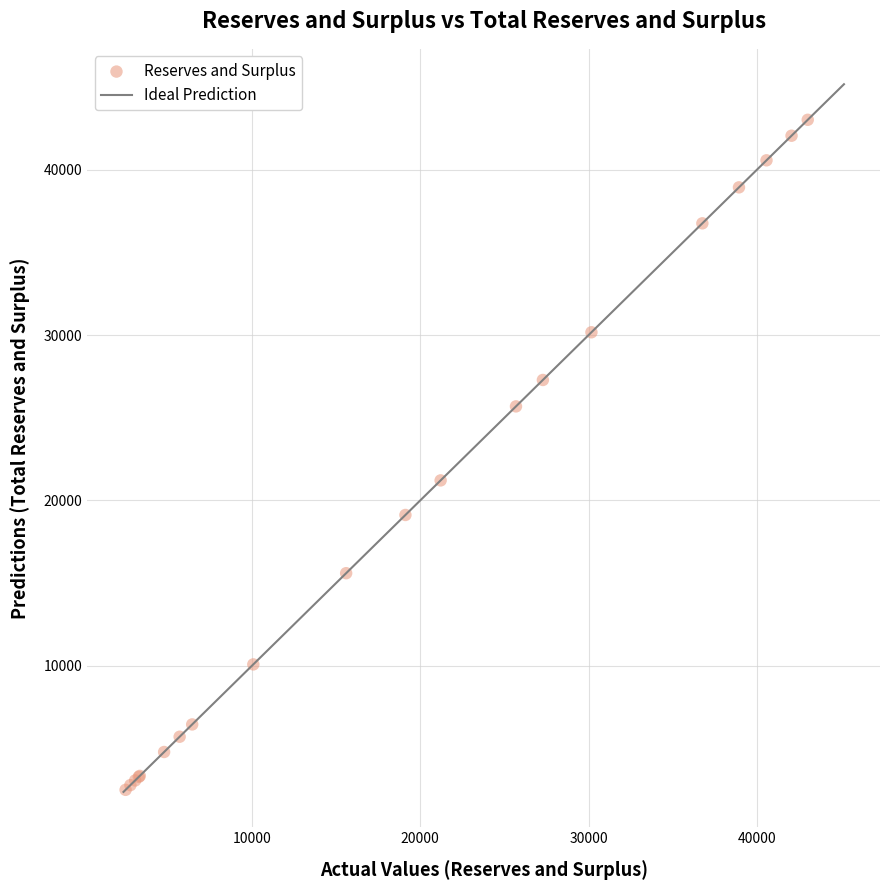

What Y value in the scatter plot is closest to 22760?

21214.5